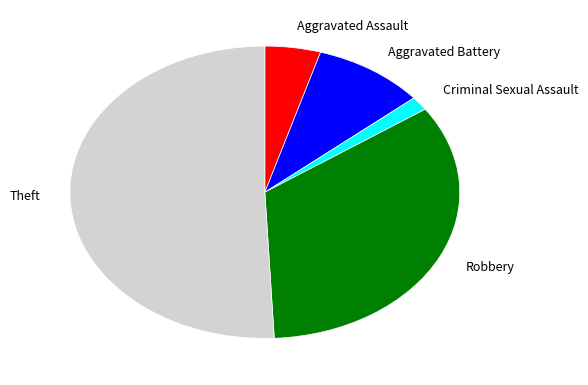

Count the number of slices in the pie.

5